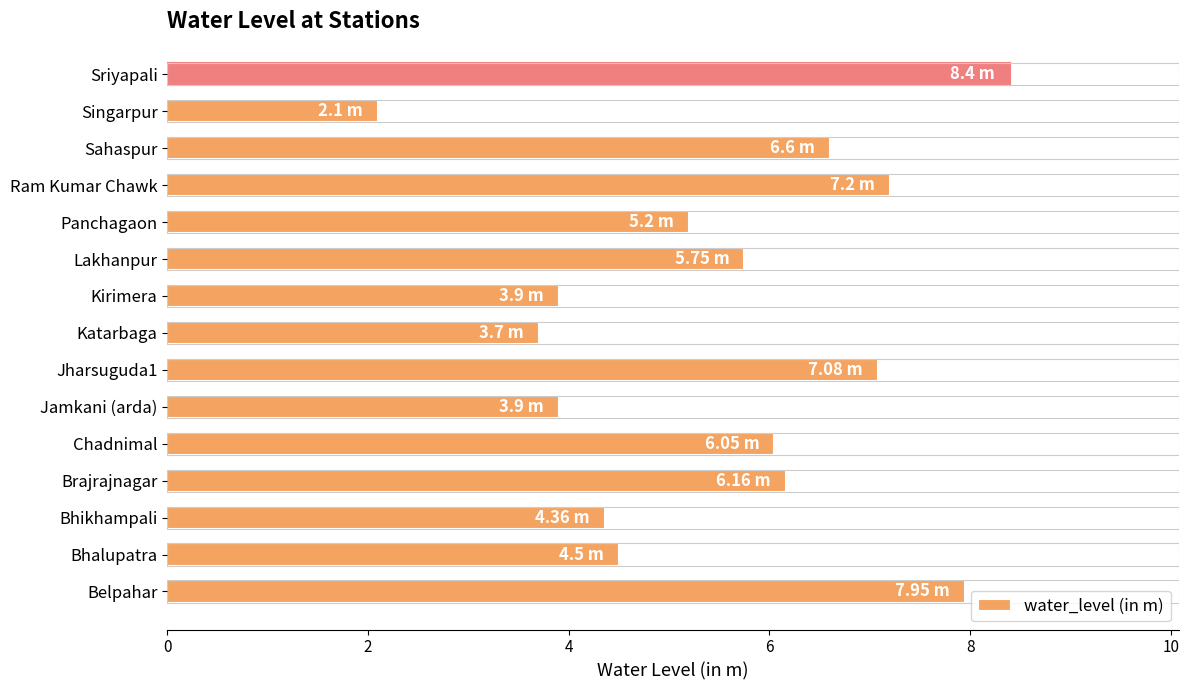

At which category does the chart reach its minimum across all series?

Singarpur